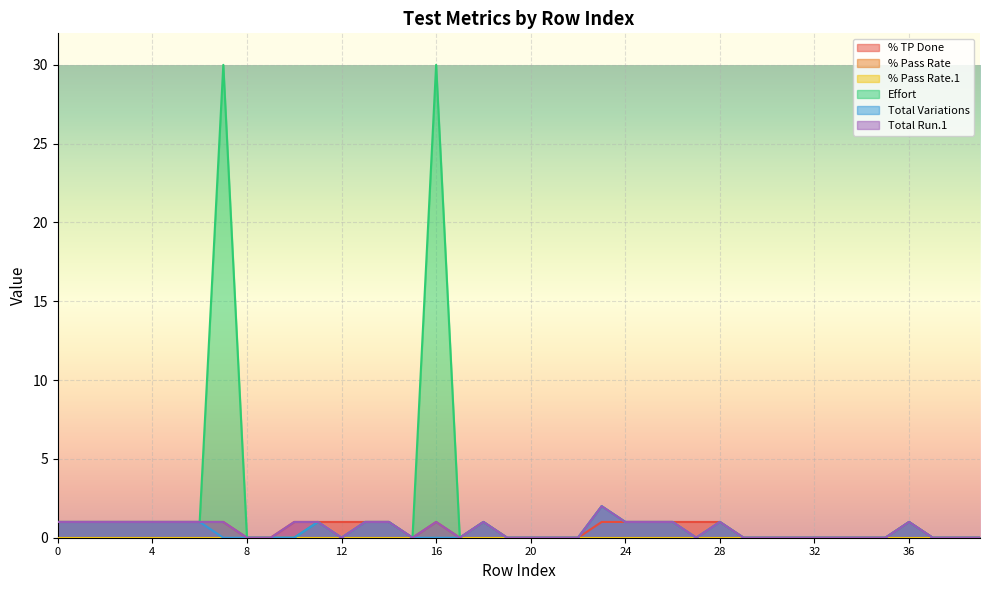

How many lines are shown in the chart?

6